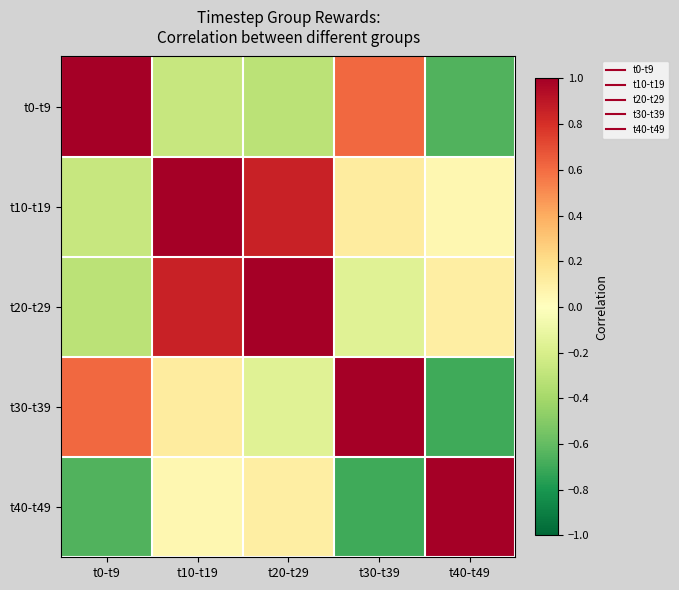

Reading left to right, list all the values displayed in this chart.

t0-t9: t0-t9=1.0	t10-t19=-0.3	t20-t29=-0.3	t30-t39=0.6	t40-t49=-0.7
t10-t19: t0-t9=-0.3	t10-t19=1.0	t20-t29=0.9	t30-t39=0.1	t40-t49=0.1
t20-t29: t0-t9=-0.3	t10-t19=0.9	t20-t29=1.0	t30-t39=-0.2	t40-t49=0.1
t30-t39: t0-t9=0.6	t10-t19=0.1	t20-t29=-0.2	t30-t39=1.0	t40-t49=-0.7
t40-t49: t0-t9=-0.7	t10-t19=0.1	t20-t29=0.1	t30-t39=-0.7	t40-t49=1.0